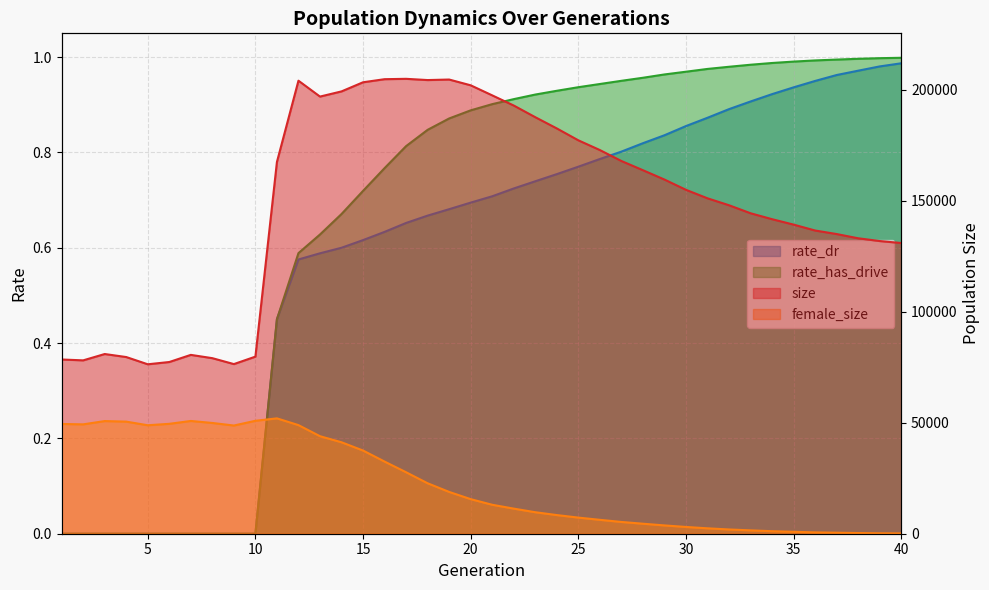

What is the difference between the size values at 38 and 19?

71520.0